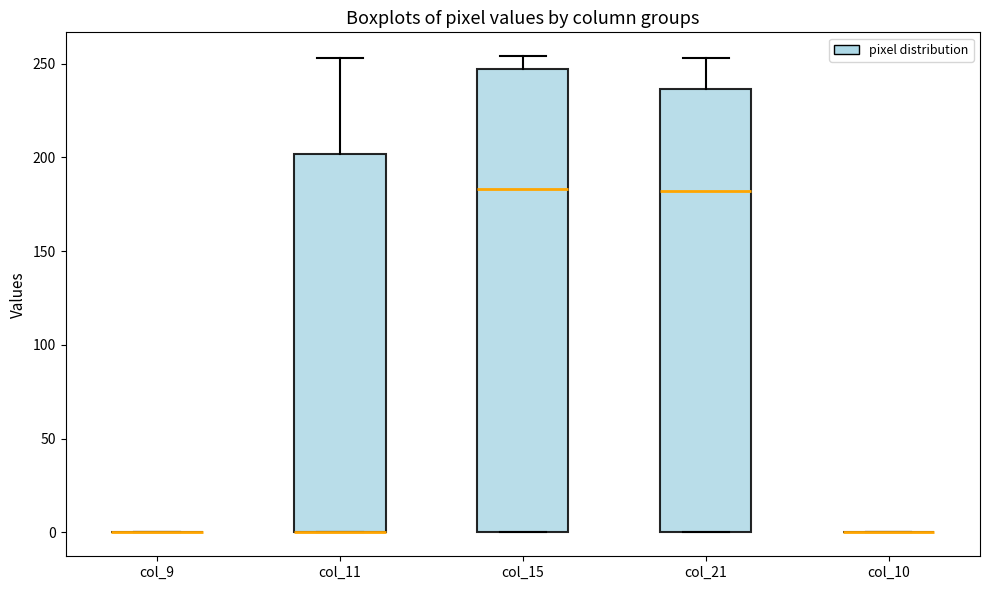

Comparing the boxes themselves (not the whiskers), which one is the tallest?

col_15